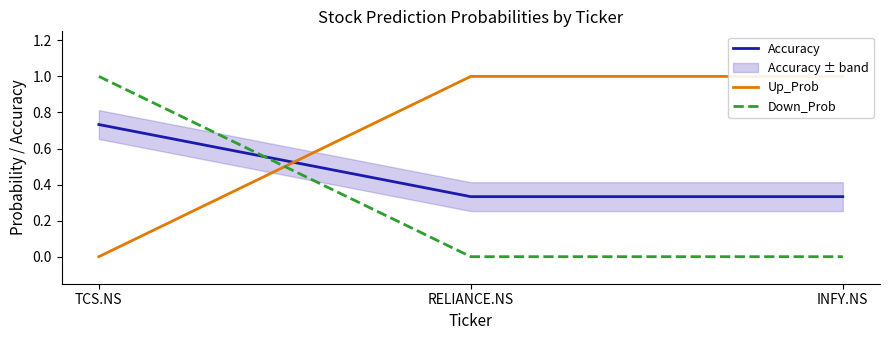

Which category has the highest value across all series?

RELIANCE.NS